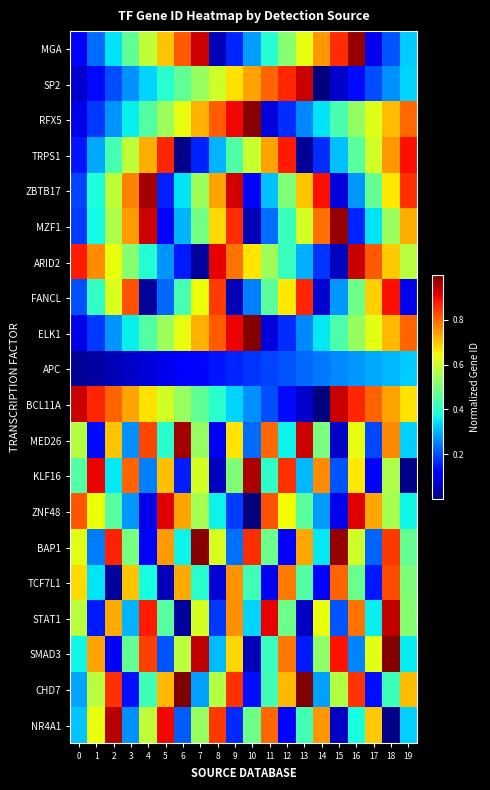

Reading left to right, extract all data points from this chart.

MGA: 0=0.1	1=0.2	2=0.3	3=0.5	4=0.6	5=0.7	6=0.8	7=0.9	8=0.0	9=0.2	10=0.3	11=0.4	12=0.5	13=0.6	14=0.7	15=0.9	16=1.0	17=0.1	18=0.2	19=0.3
SP2: 0=0.1	1=0.1	2=0.2	3=0.3	4=0.3	5=0.4	6=0.5	7=0.5	8=0.6	9=0.7	10=0.7	11=0.8	12=0.9	13=0.9	14=0.0	15=0.1	16=0.1	17=0.2	18=0.3	19=0.3
RFX5: 0=0.1	1=0.2	2=0.3	3=0.4	4=0.4	5=0.5	6=0.6	7=0.7	8=0.8	9=0.9	10=1.0	11=0.1	12=0.2	13=0.3	14=0.3	15=0.4	16=0.5	17=0.6	18=0.7	19=0.8
TRPS1: 0=0.1	1=0.3	2=0.4	3=0.6	4=0.7	5=0.9	6=0.0	7=0.2	8=0.3	9=0.4	10=0.6	11=0.7	12=0.9	13=0.0	14=0.2	15=0.3	16=0.5	17=0.6	18=0.7	19=0.9
ZBTB17: 0=0.2	1=0.4	2=0.6	3=0.8	4=1.0	5=0.2	6=0.3	7=0.5	8=0.7	9=0.9	10=0.1	11=0.3	12=0.5	13=0.7	14=0.9	15=0.1	16=0.3	17=0.5	18=0.7	19=0.9
MZF1: 0=0.2	1=0.4	2=0.6	3=0.7	4=0.9	5=0.1	6=0.3	7=0.5	8=0.7	9=0.9	10=0.0	11=0.2	12=0.4	13=0.6	14=0.8	15=1.0	16=0.2	17=0.3	18=0.5	19=0.7
ARID2: 0=0.9	1=0.8	2=0.6	3=0.5	4=0.4	5=0.3	6=0.1	7=0.0	8=0.9	9=0.8	10=0.7	11=0.5	12=0.4	13=0.3	14=0.2	15=0.1	16=0.9	17=0.8	18=0.7	19=0.6
FANCL: 0=0.2	1=0.4	2=0.6	3=0.8	4=0.0	5=0.2	6=0.4	7=0.6	8=0.8	9=0.0	10=0.3	11=0.5	12=0.7	13=0.9	14=0.1	15=0.3	16=0.5	17=0.7	18=0.9	19=0.1
ELK1: 0=0.1	1=0.2	2=0.3	3=0.4	4=0.5	5=0.5	6=0.6	7=0.7	8=0.8	9=0.9	10=1.0	11=0.1	12=0.2	13=0.3	14=0.4	15=0.4	16=0.5	17=0.6	18=0.7	19=0.8
APC: 0=0.0	1=0.0	2=0.0	3=0.1	4=0.1	5=0.1	6=0.1	7=0.1	8=0.1	9=0.2	10=0.2	11=0.2	12=0.2	13=0.2	14=0.2	15=0.3	16=0.3	17=0.3	18=0.3	19=0.3
BCL11A: 0=0.9	1=0.9	2=0.8	3=0.7	4=0.7	5=0.6	6=0.5	7=0.5	8=0.4	9=0.3	10=0.3	11=0.2	12=0.1	13=0.1	14=0.0	15=0.9	16=0.9	17=0.8	18=0.7	19=0.7
MED26: 0=0.6	1=0.1	2=0.7	3=0.3	4=0.8	5=0.4	6=1.0	7=0.5	8=0.1	9=0.7	10=0.2	11=0.8	12=0.4	13=0.9	14=0.5	15=0.1	16=0.6	17=0.2	18=0.8	19=0.3
KLF16: 0=0.5	1=0.9	2=0.4	3=0.8	4=0.3	5=0.7	6=0.2	7=0.6	8=0.1	9=0.5	10=1.0	11=0.4	12=0.9	13=0.3	14=0.8	15=0.2	16=0.7	17=0.1	18=0.6	19=0.0
ZNF48: 0=0.8	1=0.6	2=0.5	3=0.3	4=0.1	5=0.9	6=0.7	7=0.5	8=0.4	9=0.2	10=0.0	11=0.8	12=0.6	13=0.5	14=0.3	15=0.1	16=0.9	17=0.7	18=0.6	19=0.4
BAP1: 0=0.6	1=0.2	2=0.9	3=0.5	4=0.1	5=0.7	6=0.4	7=1.0	8=0.6	9=0.2	10=0.9	11=0.5	12=0.1	13=0.7	14=0.4	15=1.0	16=0.6	17=0.2	18=0.8	19=0.5
TCF7L1: 0=0.7	1=0.4	2=0.0	3=0.7	4=0.4	5=0.1	6=0.7	7=0.4	8=0.1	9=0.8	10=0.4	11=0.1	12=0.8	13=0.5	14=0.1	15=0.8	16=0.5	17=0.2	18=0.8	19=0.5
STAT1: 0=0.6	1=0.2	2=0.7	3=0.3	4=0.9	5=0.5	6=0.0	7=0.6	8=0.2	9=0.8	10=0.3	11=0.9	12=0.5	13=0.1	14=0.6	15=0.2	16=0.8	17=0.4	18=0.9	19=0.5
SMAD3: 0=0.4	1=0.7	2=0.1	3=0.5	4=0.8	5=0.2	6=0.6	7=0.9	8=0.3	9=0.7	10=0.0	11=0.4	12=0.8	13=0.2	14=0.5	15=0.9	16=0.3	17=0.6	18=1.0	19=0.4
CHD7: 0=0.3	1=0.6	2=0.9	3=0.1	4=0.4	5=0.7	6=1.0	7=0.3	8=0.6	9=0.9	10=0.1	11=0.4	12=0.7	13=1.0	14=0.3	15=0.6	16=0.9	17=0.1	18=0.4	19=0.7
NR4A1: 0=0.3	1=0.6	2=0.9	3=0.3	4=0.6	5=0.9	6=0.2	7=0.5	8=0.8	9=0.2	10=0.5	11=0.8	12=0.1	13=0.4	14=0.7	15=0.1	16=0.4	17=0.7	18=0.0	19=0.3